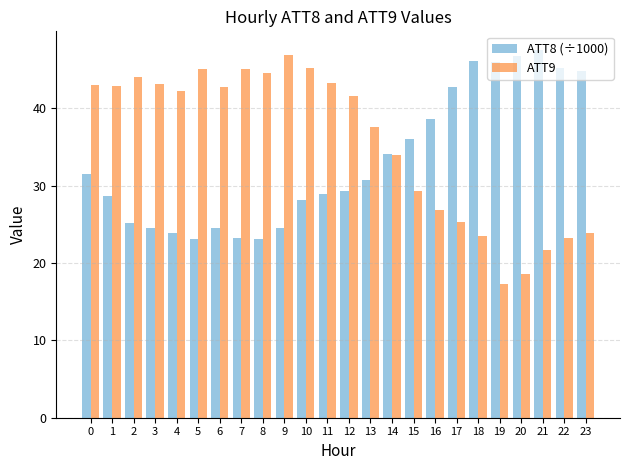

Is the value of ATT8 (÷1000) at 18 greater than the value of ATT9 at 17?

Yes